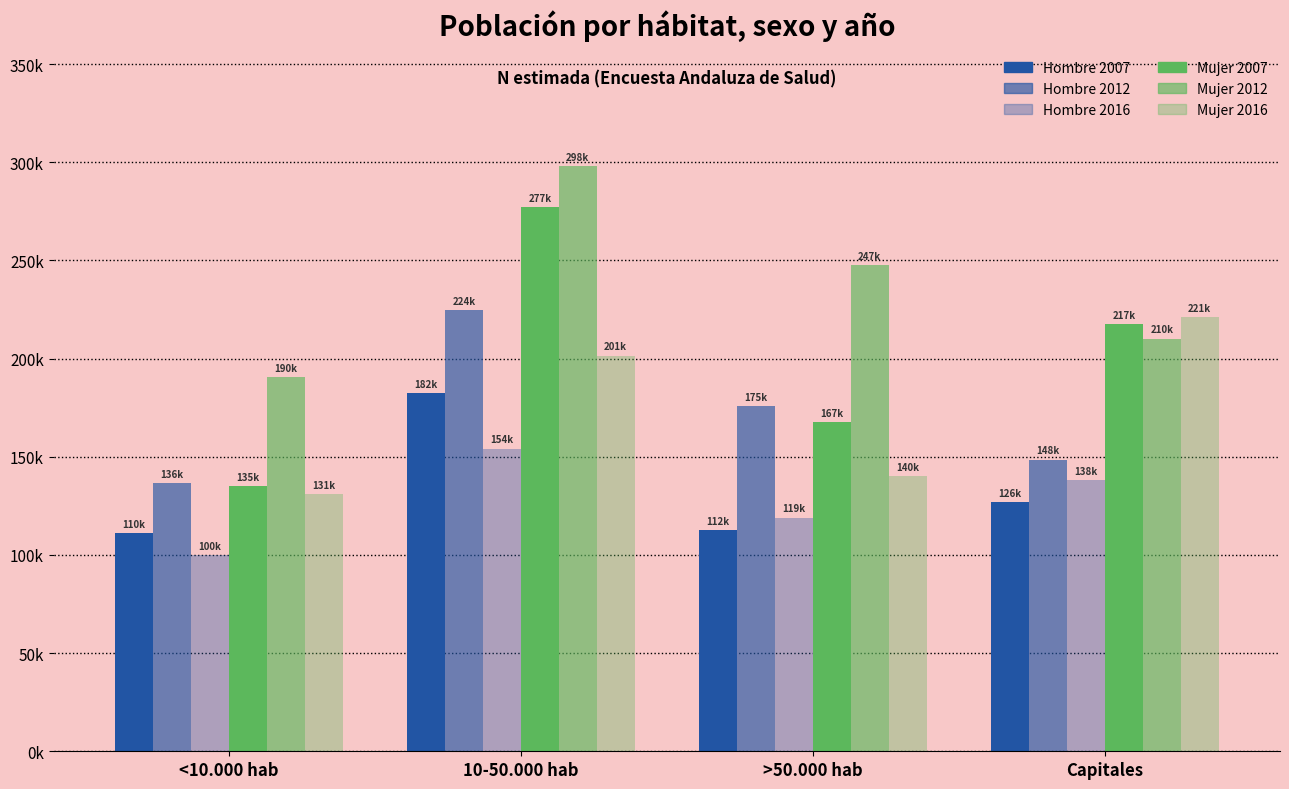

Reading left to right, extract all data points from this chart.

Hombre 2007: <10.000 hab=110933	10-50.000 hab=182409	>50.000 hab=112640	Capitales=126994
Hombre 2012: <10.000 hab=136426	10-50.000 hab=224532	>50.000 hab=175911	Capitales=148601
Hombre 2016: <10.000 hab=100128	10-50.000 hab=154170	>50.000 hab=119035	Capitales=138146
Mujer 2007: <10.000 hab=135245	10-50.000 hab=277038	>50.000 hab=167566	Capitales=217442
Mujer 2012: <10.000 hab=190462	10-50.000 hab=298252	>50.000 hab=247818	Capitales=210207
Mujer 2016: <10.000 hab=131020	10-50.000 hab=201552	>50.000 hab=140149	Capitales=221360